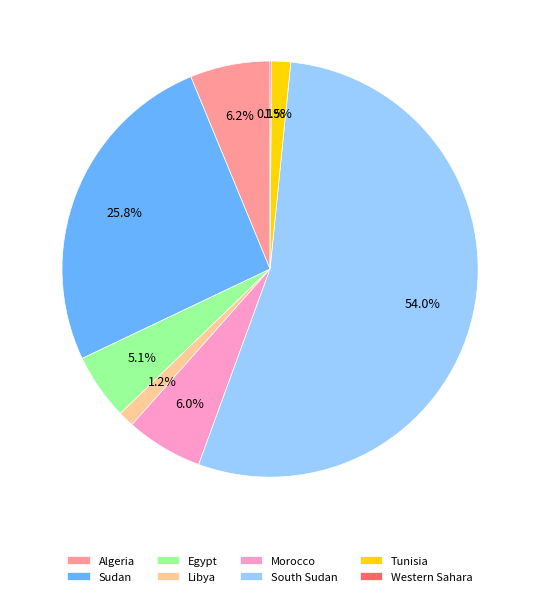

What percentage is NOT represented by Egypt?

94.9%